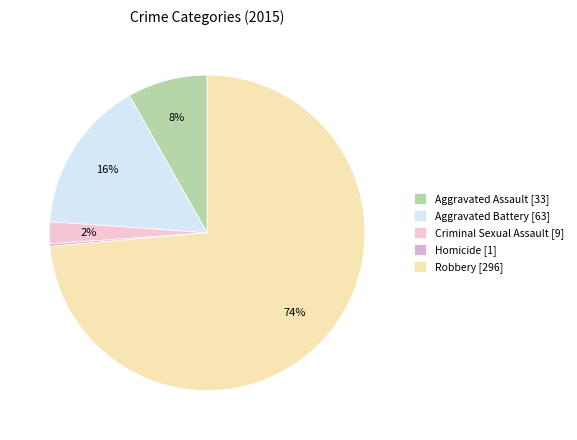

To the nearest percent, what is the combined percentage of Aggravated Battery and Robbery?

89%